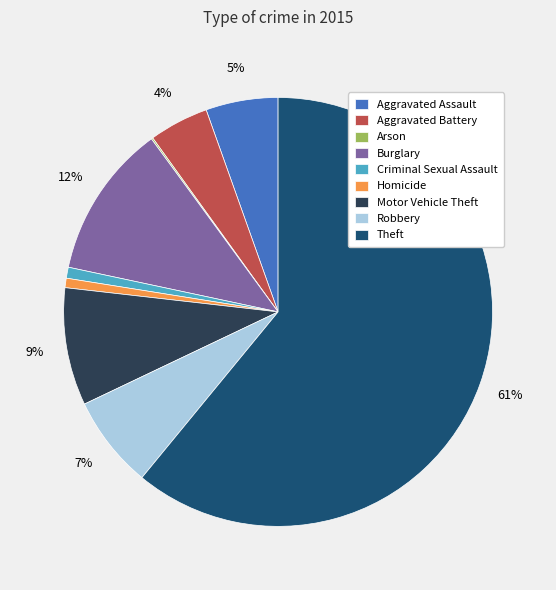

To the nearest percent, what is the average slice percentage?

11%